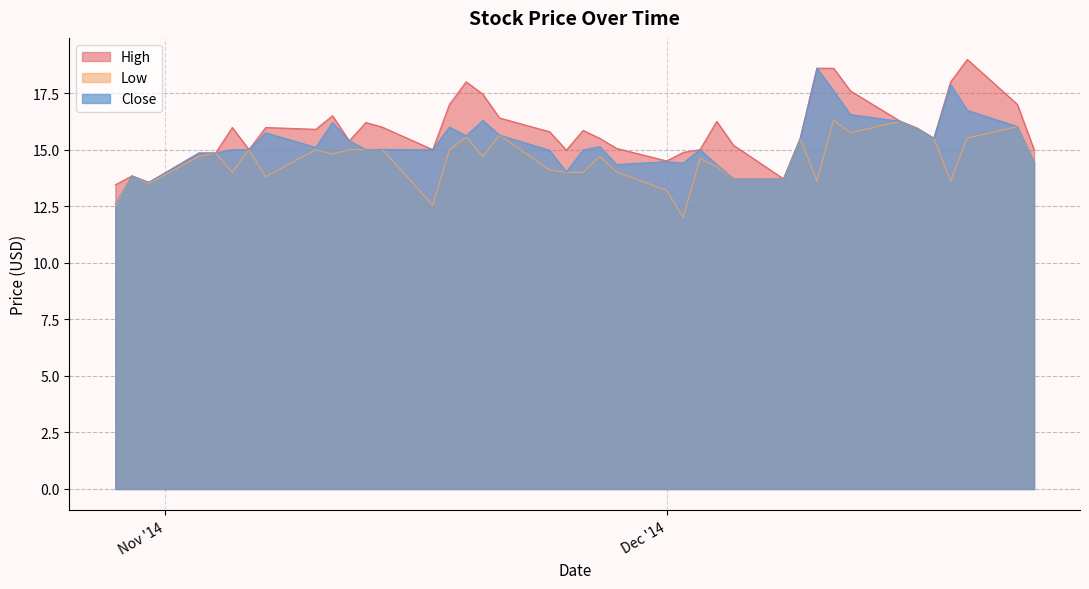

True or false: High and Low intersect in this chart.

False